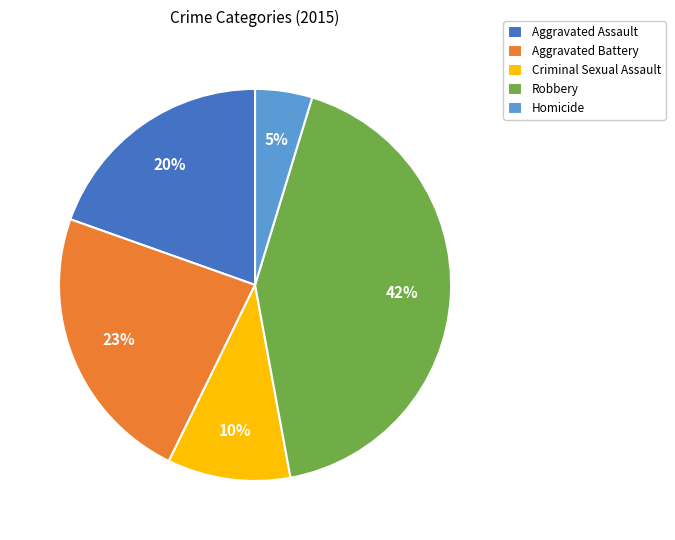

What is the largest slice in the pie chart?

Robbery